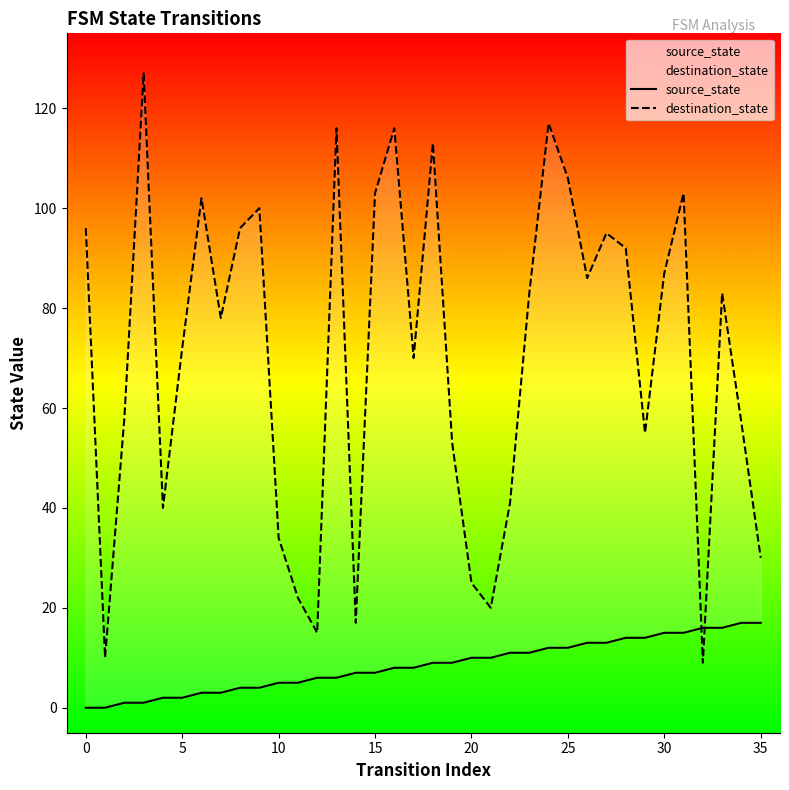

After their last crossing, which series has the higher values: destination_state or source_state?

destination_state